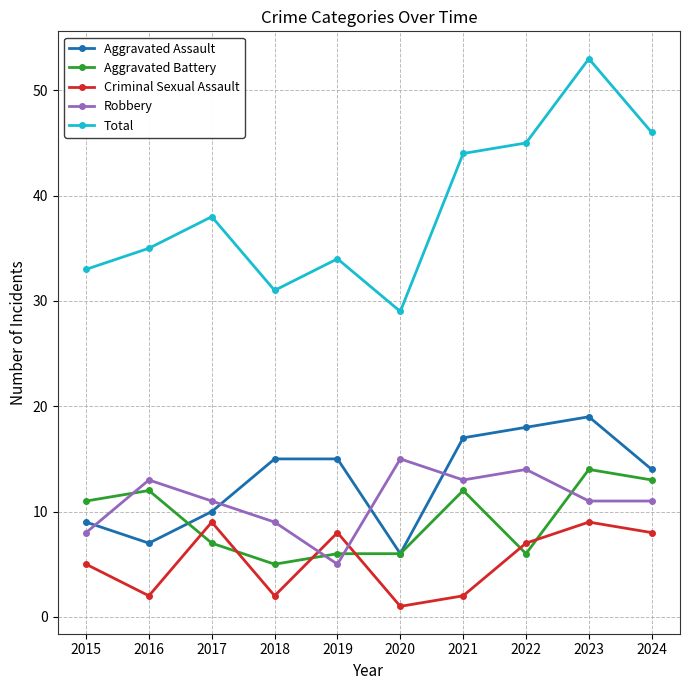

What is the value of the Aggravated Assault point at the 10th from the left?

14